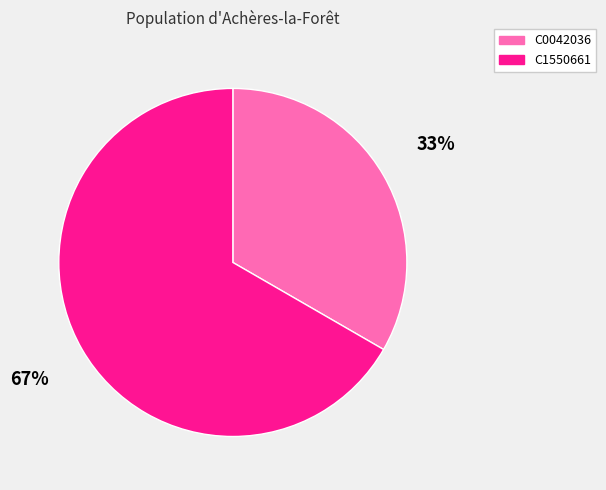

Which has a higher value, C0042036 or C1550661?

C1550661